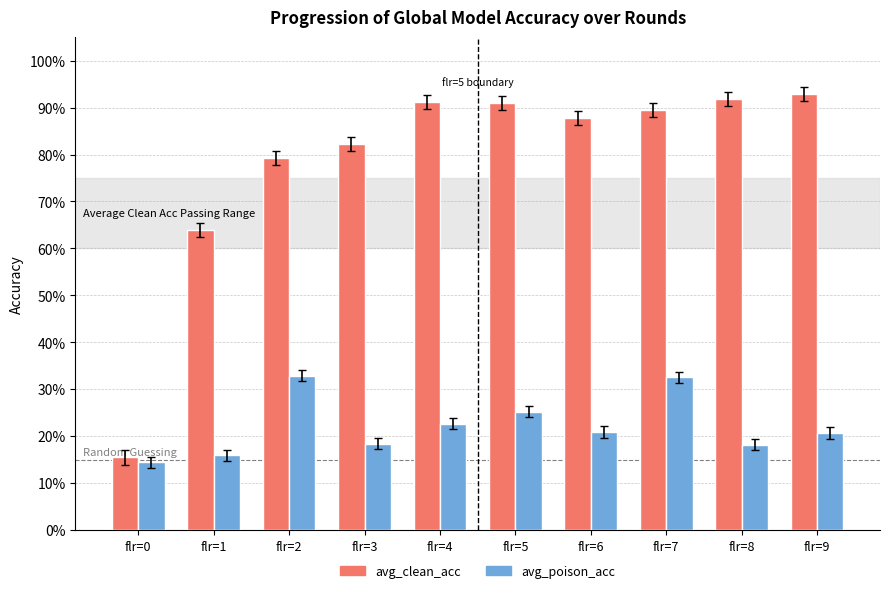

What is the sum of all avg_poison_acc values?

2.2